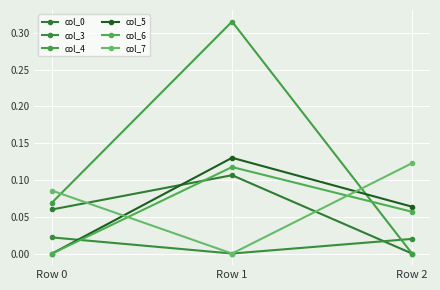

At which category is the sum across all series the highest?

Row 1